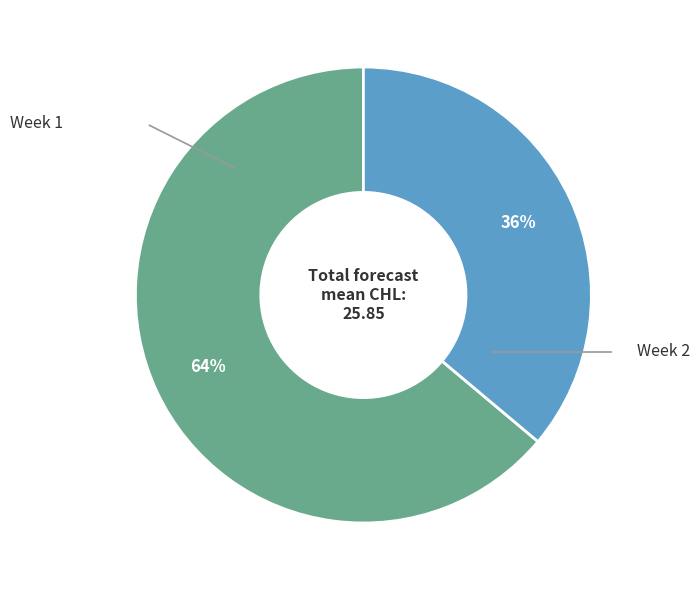

To the nearest percent, what is the average slice percentage?

50%